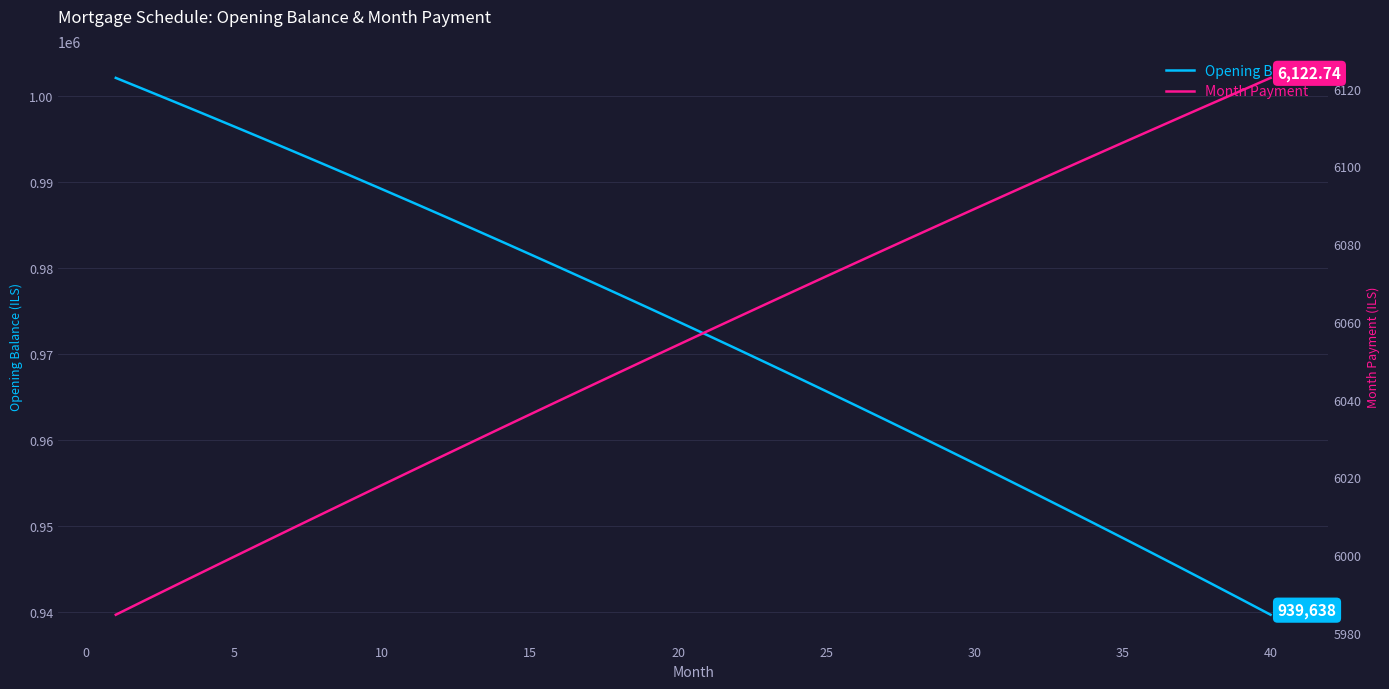

The value of Opening Balance at 40 is 939637.7. True or false?

True